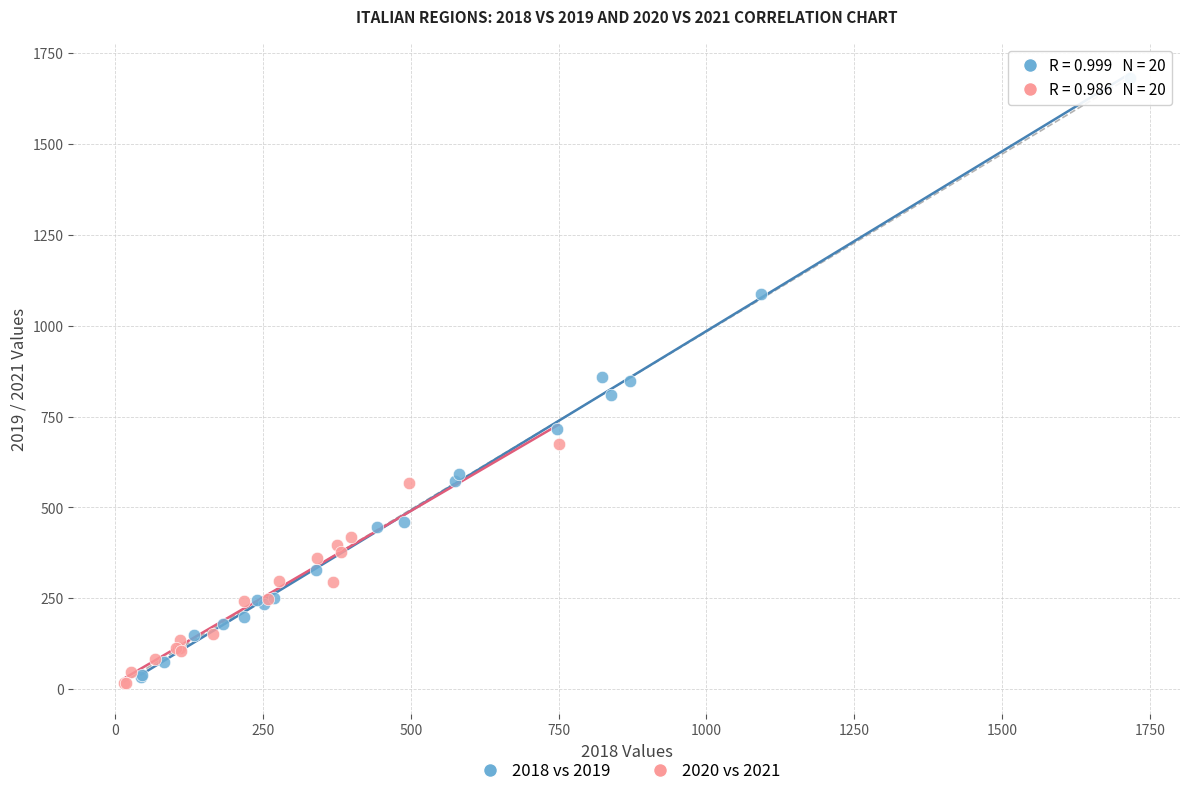

Which series reaches the maximum Y coordinate?

2018 vs 2019